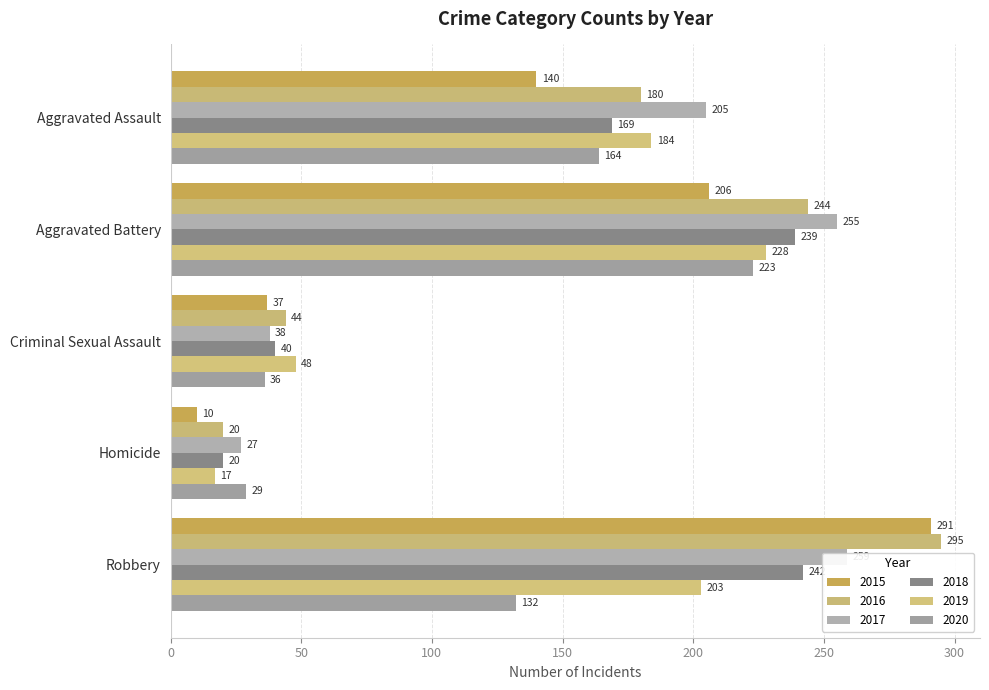

Which series has the largest range (max minus min)?

2015